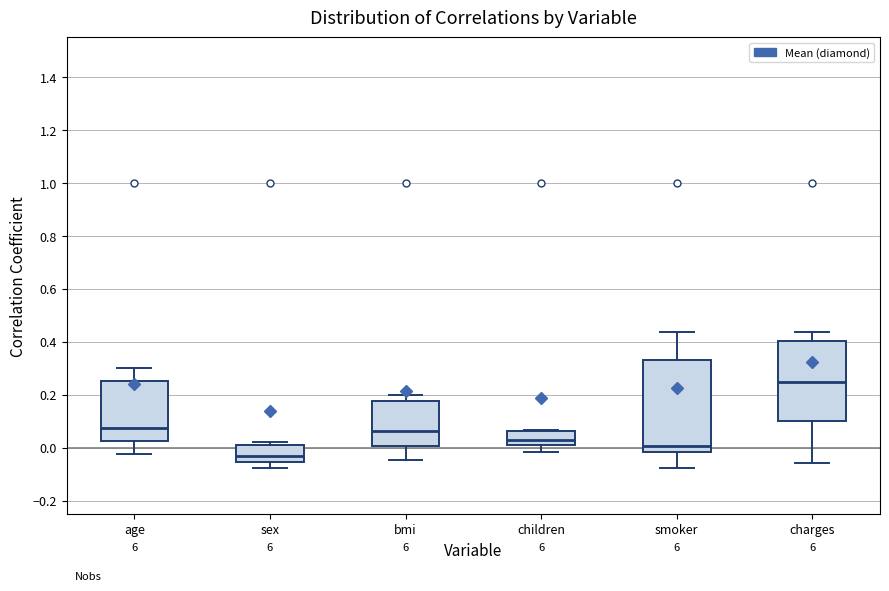

Reading left to right, read every box against the y-axis: the position of its median line, the range the box covers, and the ends of its whiskers. The values are not printed on the chart, so give them approximately, as read against the axis.

age: median 0.08, box 0.02 to 0.26, whiskers -0.02 to 0.30
sex: median -0.04, box -0.06 to 0.02, whiskers -0.08 to 0.02 (just above the box's upper edge)
bmi: median 0.06, box 0.00 to 0.18, whiskers -0.04 to 0.20
children: median 0.02, box 0.00 to 0.06, whiskers -0.02 to 0.06 (just above the box's upper edge)
smoker: median 0.00, box -0.02 to 0.34, whiskers -0.08 to 0.44
charges: median 0.24, box 0.10 to 0.40, whiskers -0.06 to 0.44